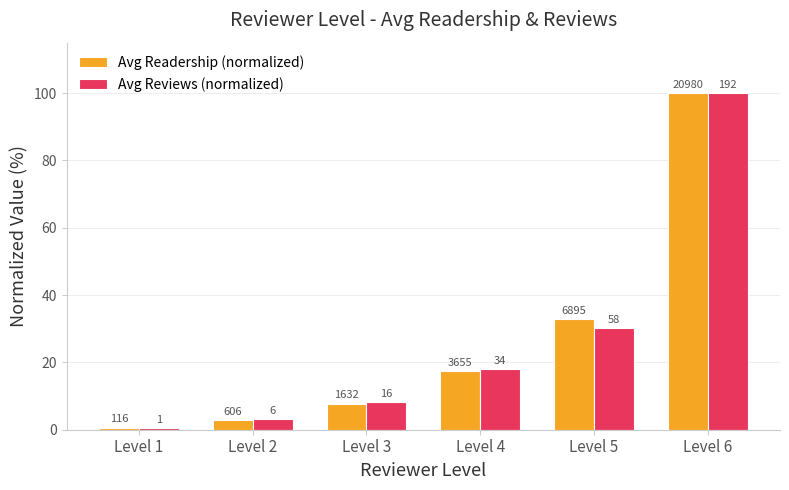

What is the average value of the Avg Reviews (normalized) series?

26.6